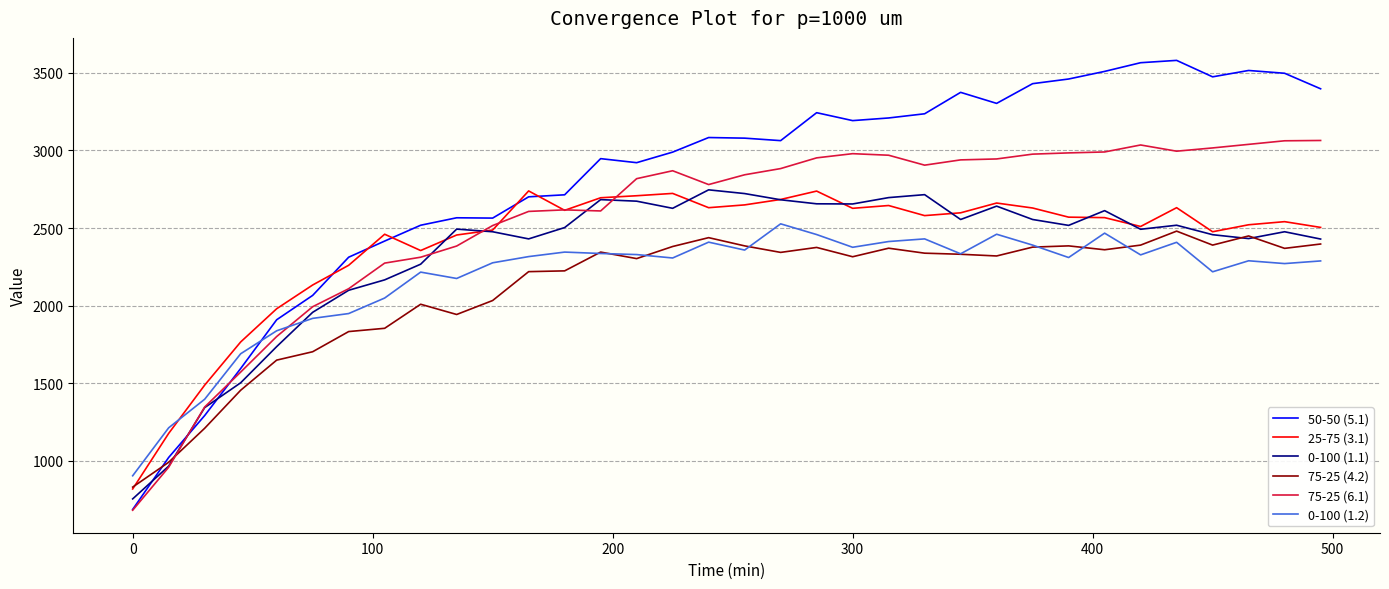

Is this an area chart (filled region under the line)?

No